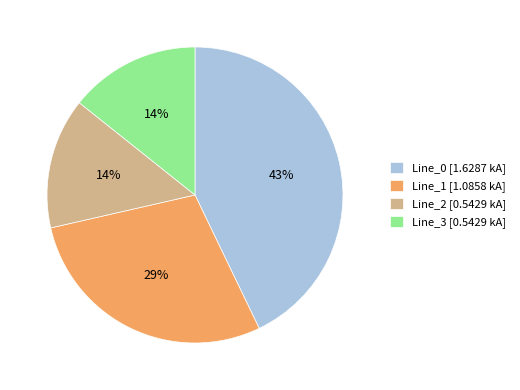

To the nearest percent, what percentage of the pie is Line_0?

43%